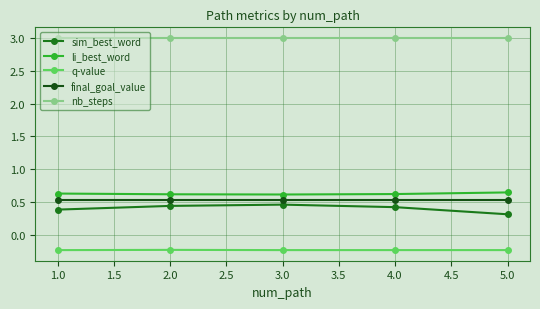

What is the label of the 5th point from the right?

1.0